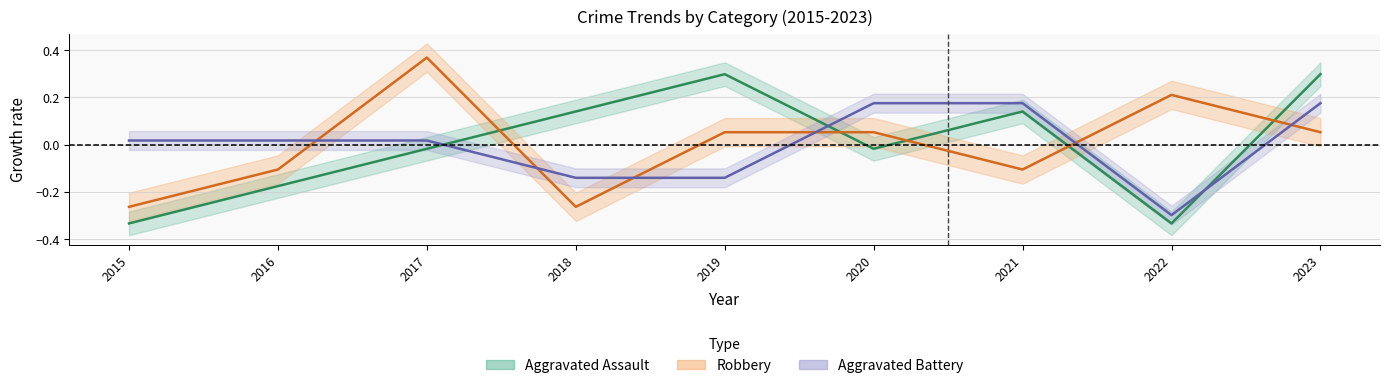

After their last crossing, which series has the higher values: Robbery or Aggravated Assault?

Aggravated Assault